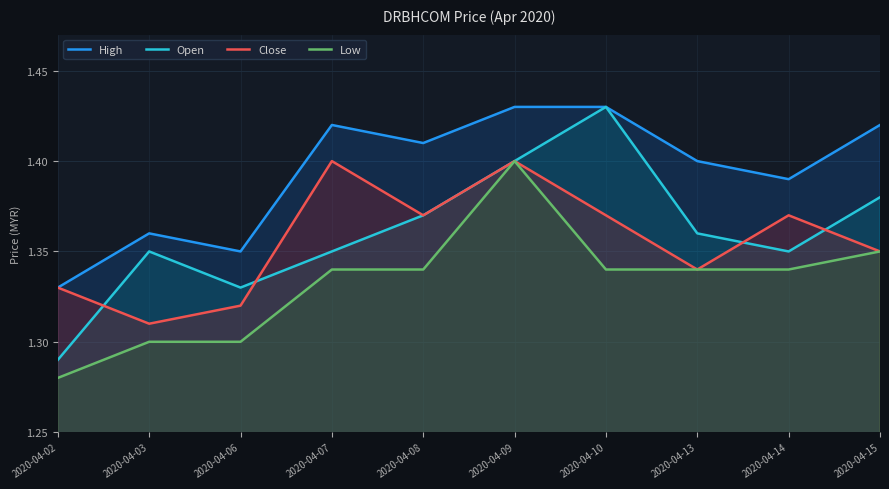

What is the value of the Close point at the 10th from the left?

1.4